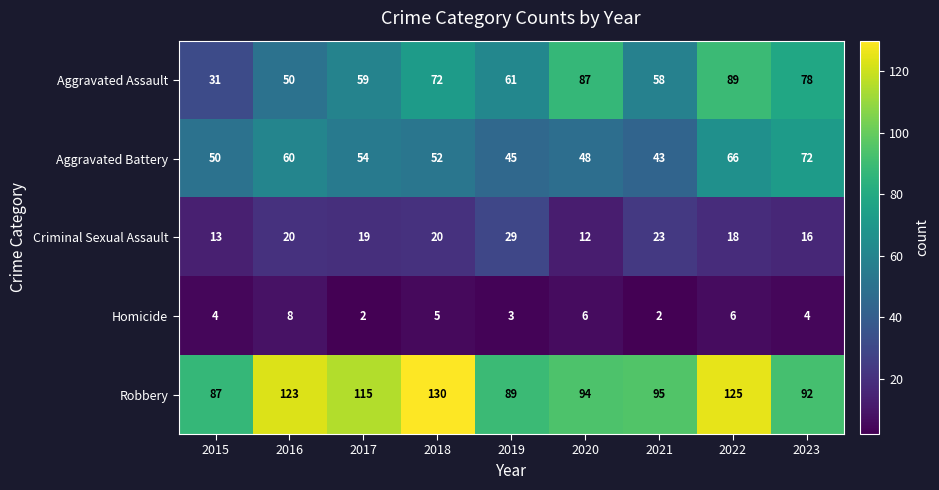

Which series has the largest range (max minus min)?

Aggravated Assault